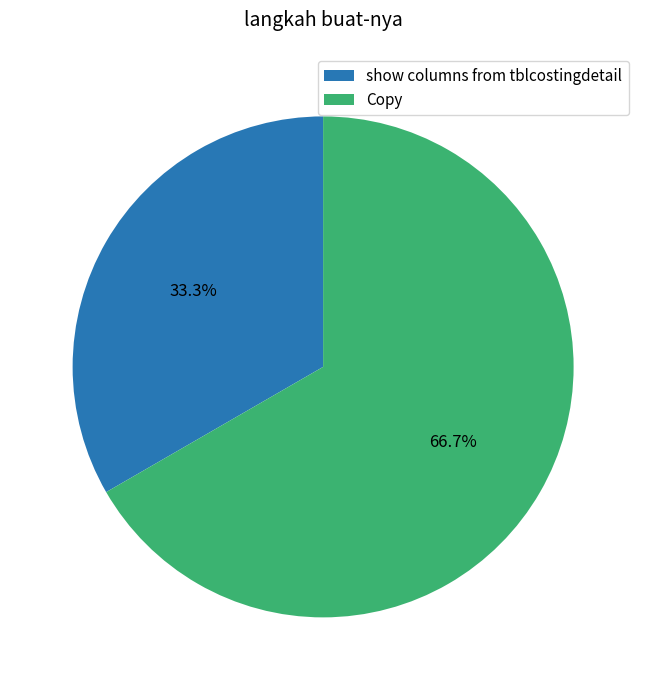

Which slice is the largest?

Copy